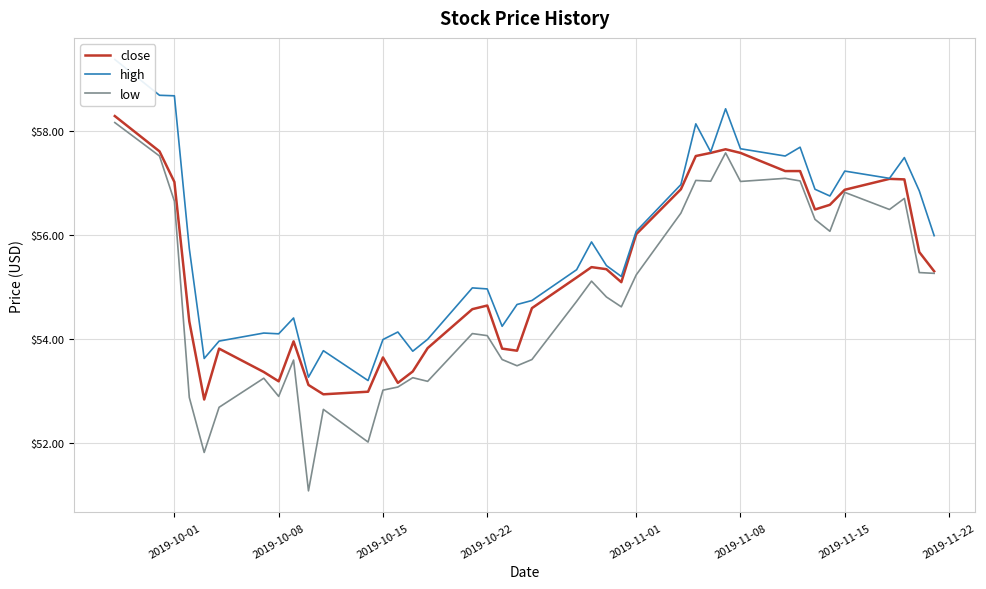

Which series has the largest total across all categories?

high